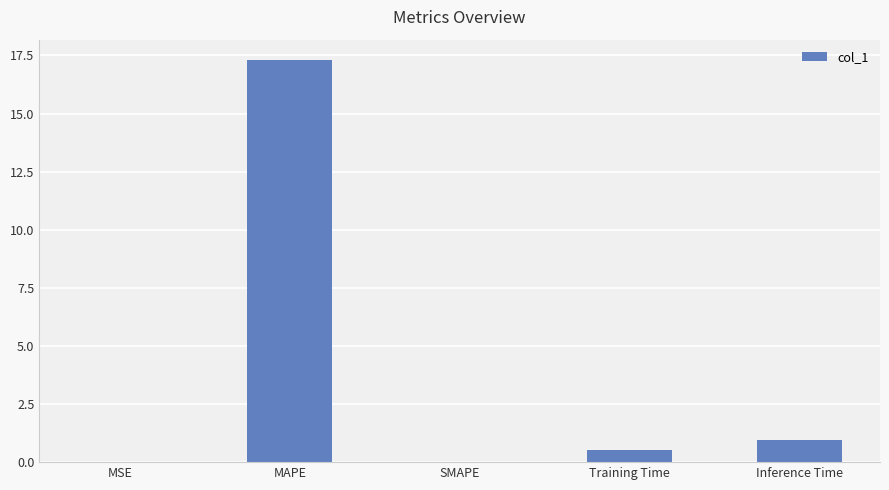

Is it true that the value at Training Time is 0.5?

True